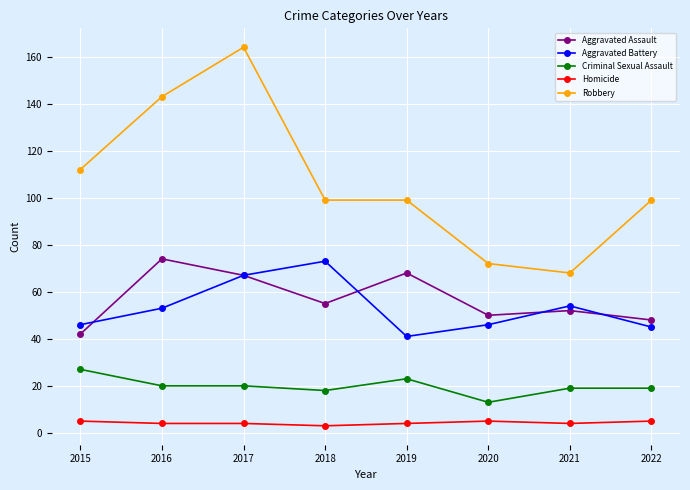

Where is the first local minimum for Aggravated Battery?

2019